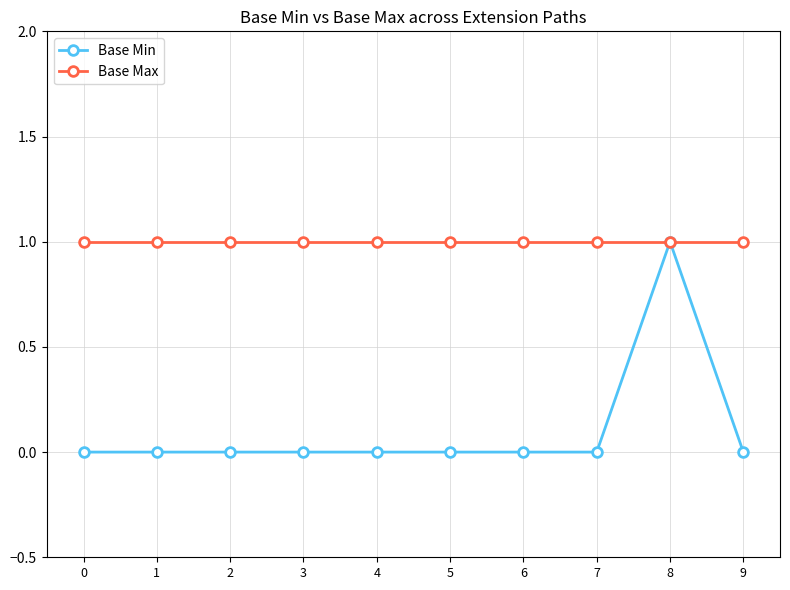

True or false: Base Min has more than 0 points higher than both neighbors.

True